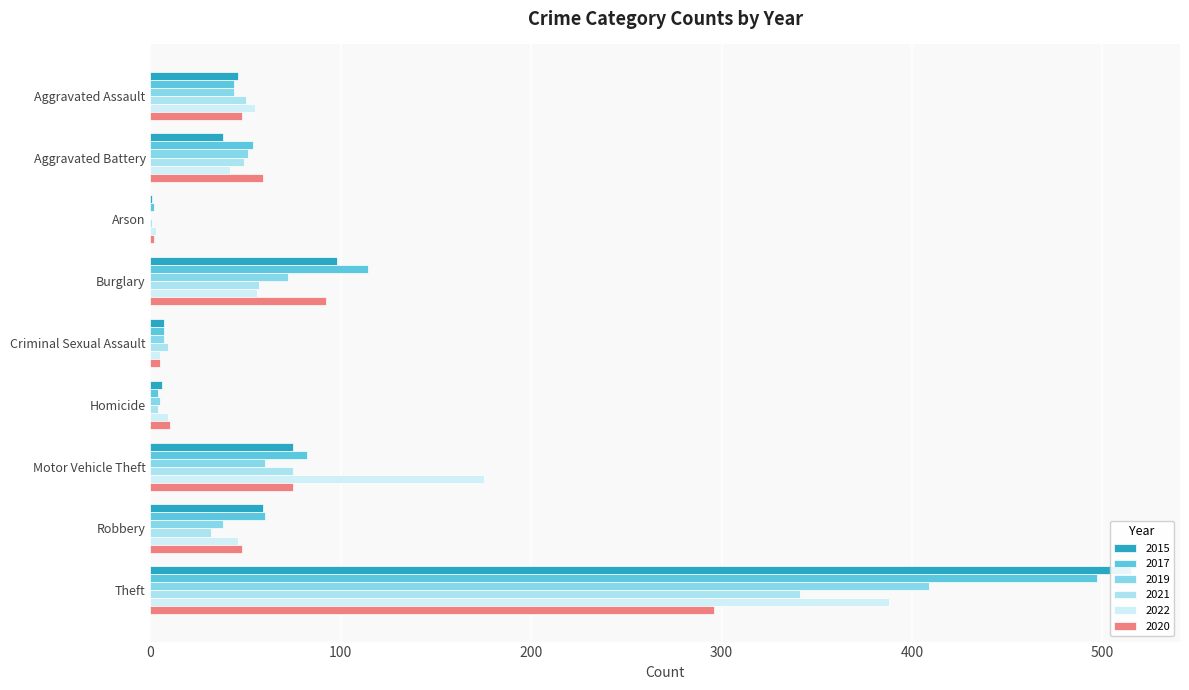

What is the spread (max minus min) of values at Theft?

219